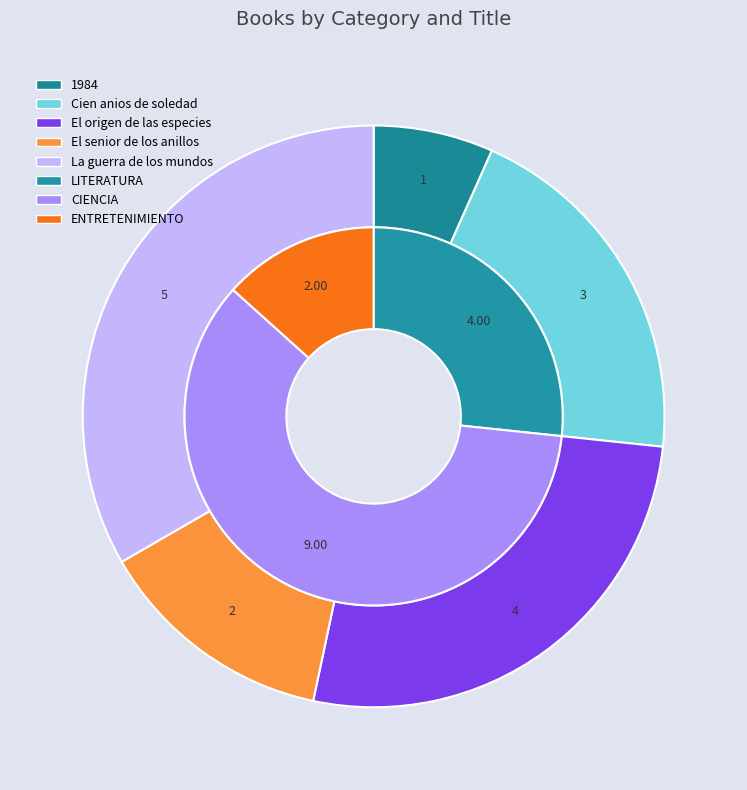

What portion of the pie excludes 1984?

93.3%